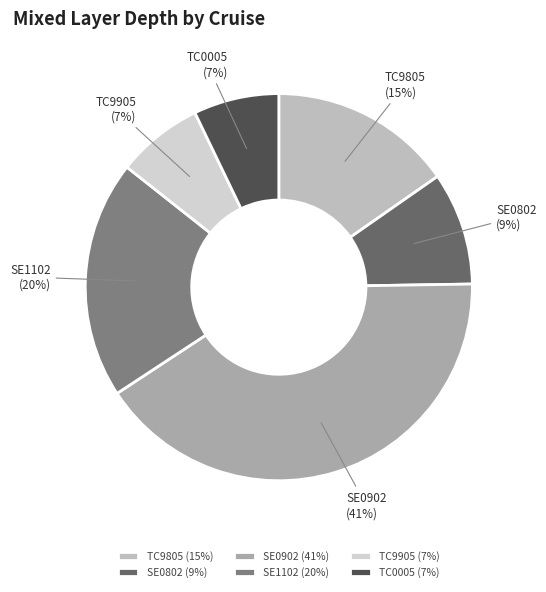

To the nearest percent, what is the difference between the SE1102 and SE0902 slice percentages?

21%